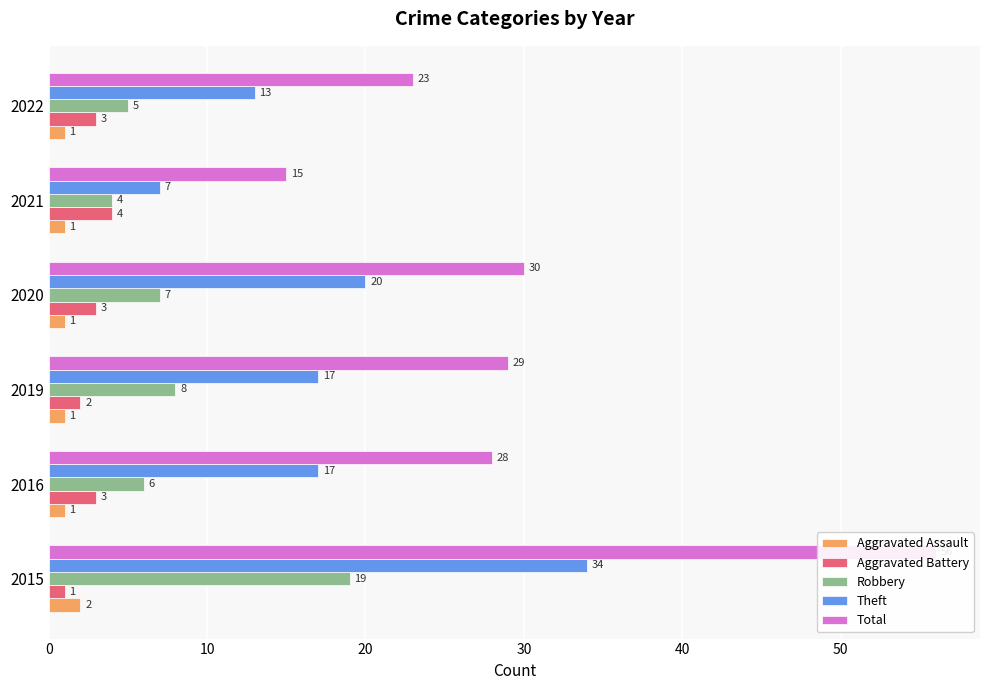

Count the Aggravated Battery values in the range 2 to 3.

4